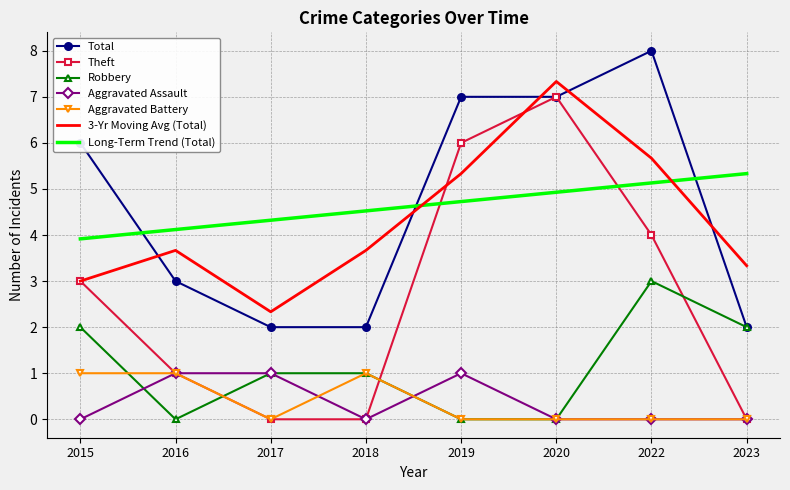

Which series changed the most between 2016 and 2023?

Robbery